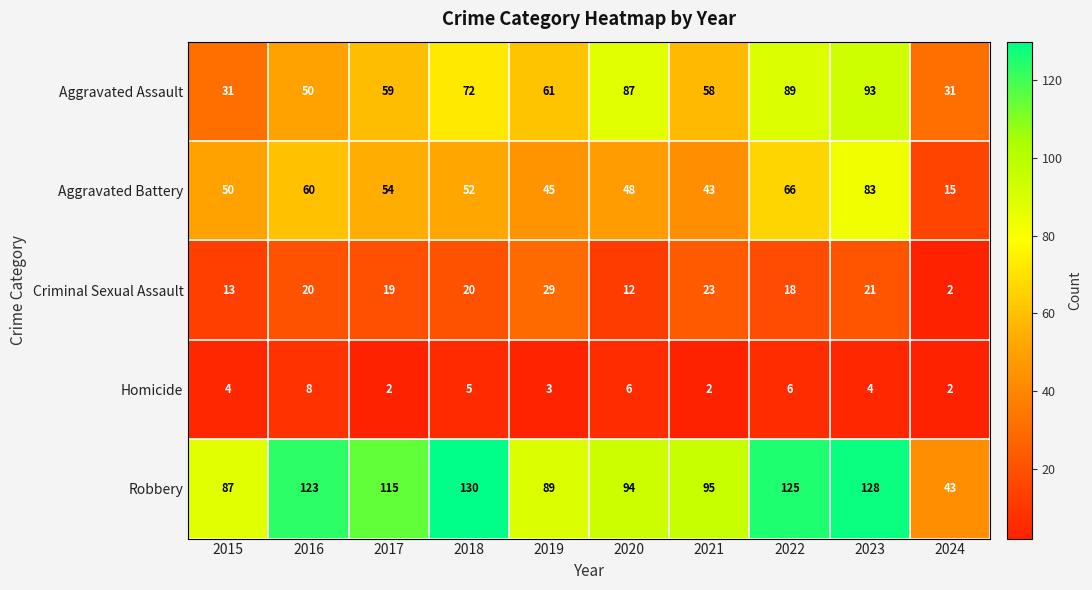

Which series changed the most between 2023 and 2024?

Robbery